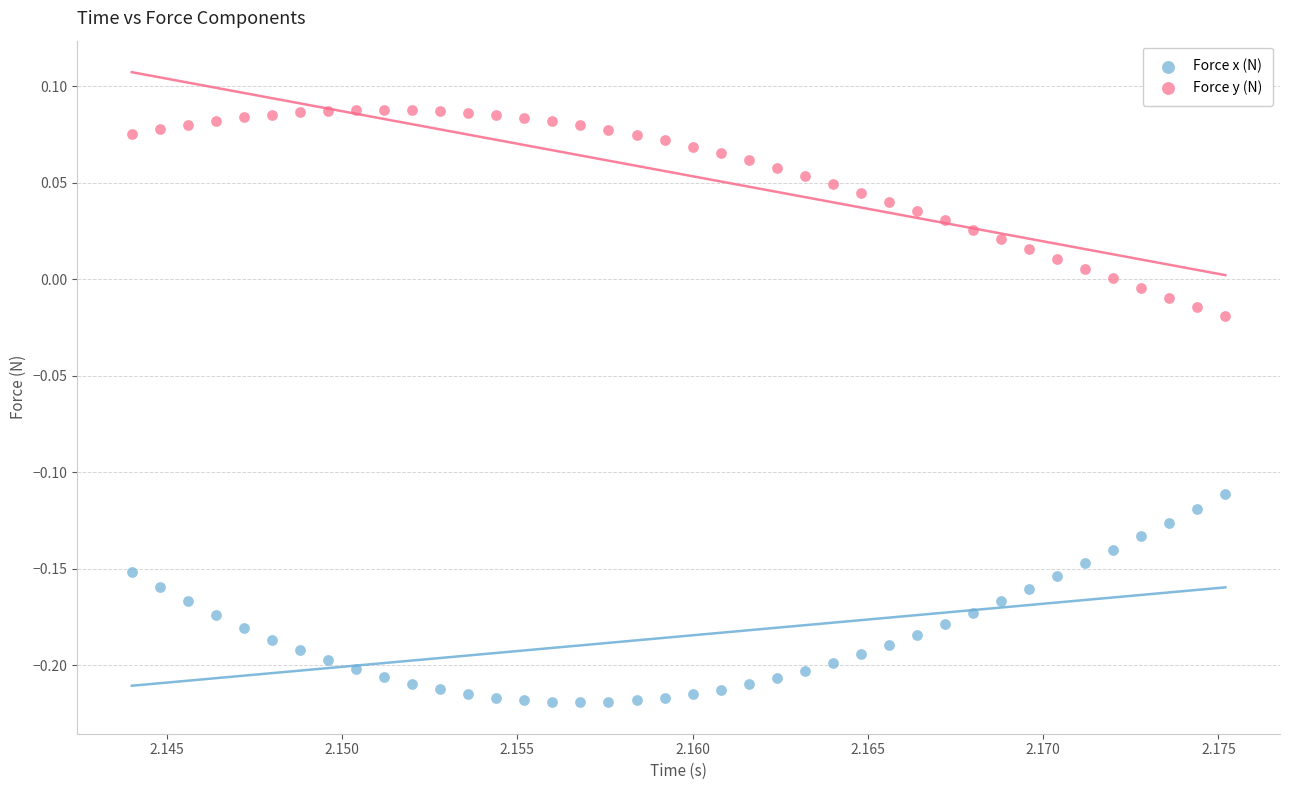

What are all the series names shown in the legend?

Force x (N), Force y (N)